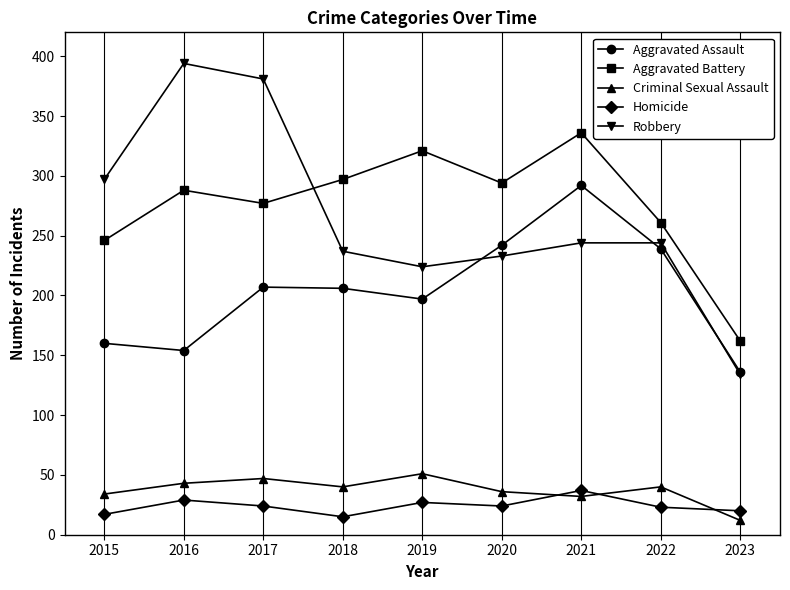

What is the difference between the second highest and minimum values in the Aggravated Assault series?

106